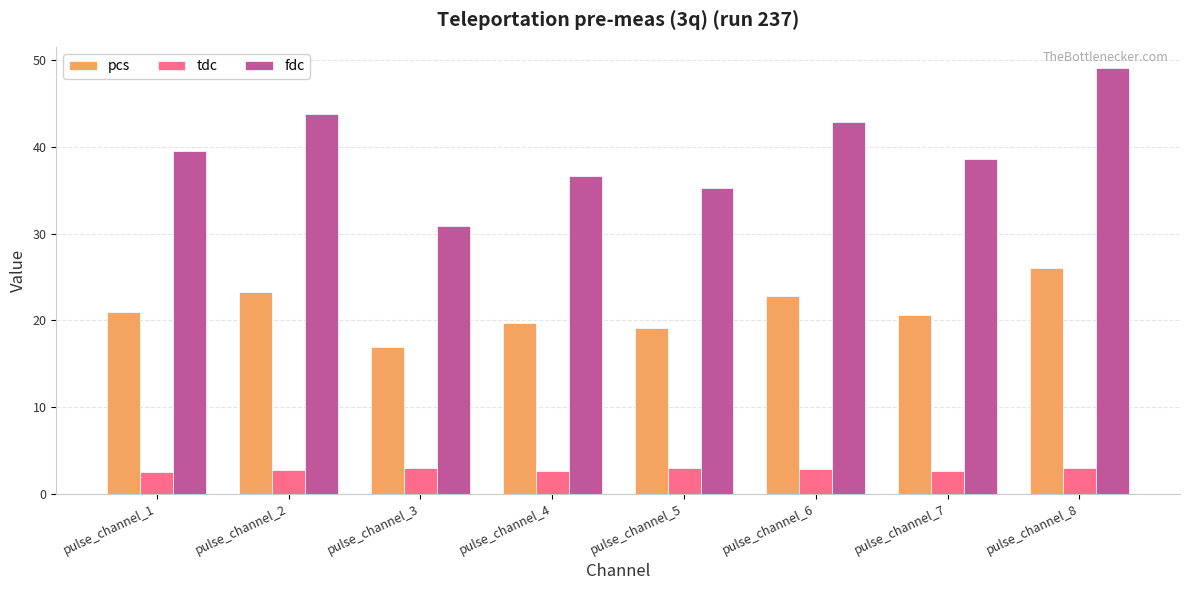

Where is pcs nearest to the value 21?

pulse_channel_1